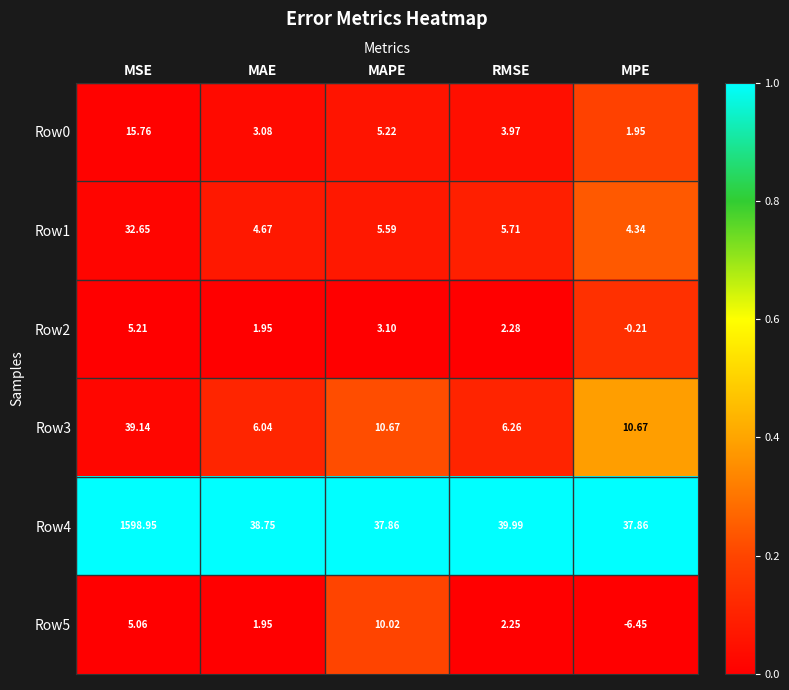

At which category is the sum across all series the highest?

MSE